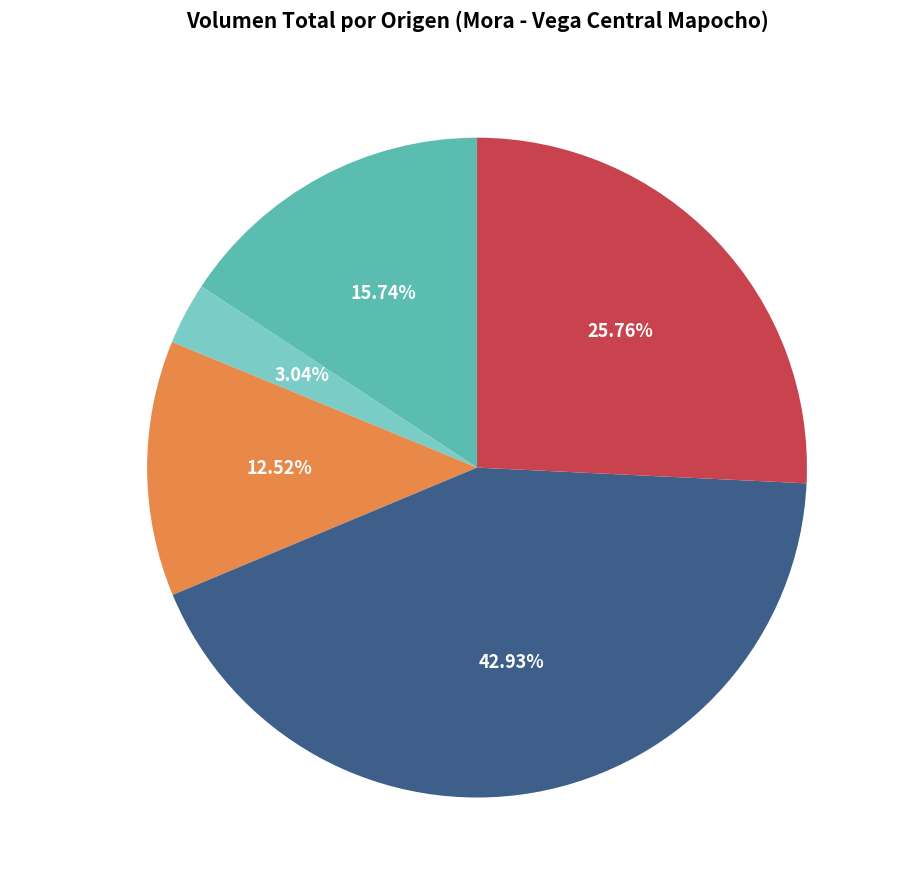

Is there a majority slice in this chart?

No